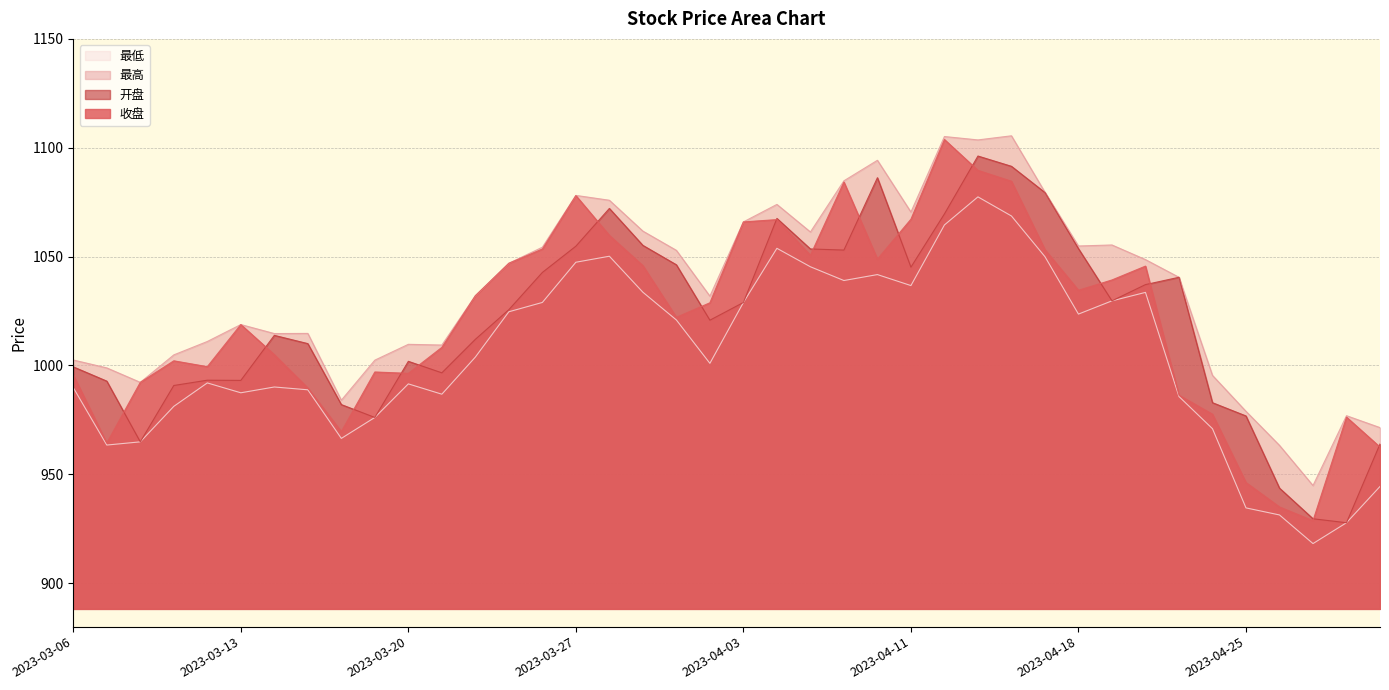

Reading right to left, transcribe all the data shown in this chart.

收盘: 2023-05-04=962.5	2023-04-28=976.2	2023-04-27=928.7	2023-04-26=935.0	2023-04-25=946.2	2023-04-24=977.6	2023-04-21=986.3	2023-04-20=1045.6	2023-04-19=1039.3	2023-04-18=1034.5	2023-04-17=1053.2	2023-04-14=1084.6	2023-04-13=1089.6	2023-04-12=1103.8	2023-04-11=1067.2	2023-04-10=1048.8	2023-04-07=1084.2	2023-04-06=1050.6	2023-04-04=1067.0	2023-04-03=1065.9	2023-03-31=1028.8	2023-03-30=1022.1	2023-03-29=1045.8	2023-03-28=1059.7	2023-03-27=1078.0	2023-03-24=1053.5	2023-03-23=1046.9	2023-03-22=1032.0	2023-03-21=1008.3	2023-03-20=996.4	2023-03-17=997.0	2023-03-16=969.6	2023-03-15=989.6	2023-03-14=1005.0	2023-03-13=1018.8	2023-03-10=999.4	2023-03-09=1002.1	2023-03-08=992.2	2023-03-07=964.4	2023-03-06=995.6
最高: 2023-05-04=971.4	2023-04-28=976.9	2023-04-27=944.8	2023-04-26=963.3	2023-04-25=978.9	2023-04-24=995.4	2023-04-21=1040.5	2023-04-20=1048.6	2023-04-19=1055.3	2023-04-18=1054.9	2023-04-17=1079.5	2023-04-14=1105.5	2023-04-13=1103.6	2023-04-12=1105.2	2023-04-11=1070.5	2023-04-10=1094.2	2023-04-07=1084.8	2023-04-06=1061.3	2023-04-04=1074.0	2023-04-03=1065.9	2023-03-31=1031.8	2023-03-30=1052.9	2023-03-29=1061.7	2023-03-28=1075.9	2023-03-27=1078.1	2023-03-24=1054.3	2023-03-23=1046.9	2023-03-22=1032.0	2023-03-21=1009.4	2023-03-20=1009.7	2023-03-17=1002.4	2023-03-16=984.0	2023-03-15=1014.7	2023-03-14=1014.6	2023-03-13=1018.8	2023-03-10=1011.0	2023-03-09=1004.8	2023-03-08=992.2	2023-03-07=998.9	2023-03-06=1002.5
最低: 2023-05-04=944.4	2023-04-28=927.7	2023-04-27=918.2	2023-04-26=931.3	2023-04-25=934.5	2023-04-24=970.9	2023-04-21=985.7	2023-04-20=1033.5	2023-04-19=1029.7	2023-04-18=1023.6	2023-04-17=1050.0	2023-04-14=1068.7	2023-04-13=1077.4	2023-04-12=1064.5	2023-04-11=1036.7	2023-04-10=1041.7	2023-04-07=1039.0	2023-04-06=1045.3	2023-04-04=1053.8	2023-04-03=1028.9	2023-03-31=1001.0	2023-03-30=1020.9	2023-03-29=1033.6	2023-03-28=1050.2	2023-03-27=1047.4	2023-03-24=1028.9	2023-03-23=1024.7	2023-03-22=1003.8	2023-03-21=986.8	2023-03-20=991.5	2023-03-17=976.1	2023-03-16=966.5	2023-03-15=988.8	2023-03-14=990.1	2023-03-13=987.4	2023-03-10=992.0	2023-03-09=981.2	2023-03-08=964.9	2023-03-07=963.4	2023-03-06=989.8
开盘: 2023-05-04=963.9	2023-04-28=927.7	2023-04-27=929.6	2023-04-26=943.6	2023-04-25=976.8	2023-04-24=982.9	2023-04-21=1040.5	2023-04-20=1037.1	2023-04-19=1029.7	2023-04-18=1053.7	2023-04-17=1079.4	2023-04-14=1091.5	2023-04-13=1096.2	2023-04-12=1069.6	2023-04-11=1045.1	2023-04-10=1086.2	2023-04-07=1053.0	2023-04-06=1053.5	2023-04-04=1067.5	2023-04-03=1028.9	2023-03-31=1020.8	2023-03-30=1046.2	2023-03-29=1055.2	2023-03-28=1072.1	2023-03-27=1054.8	2023-03-24=1042.7	2023-03-23=1025.6	2023-03-22=1012.0	2023-03-21=996.6	2023-03-20=1001.9	2023-03-17=976.1	2023-03-16=982.0	2023-03-15=1010.0	2023-03-14=1013.8	2023-03-13=993.1	2023-03-10=993.2	2023-03-09=990.8	2023-03-08=964.9	2023-03-07=992.8	2023-03-06=999.3